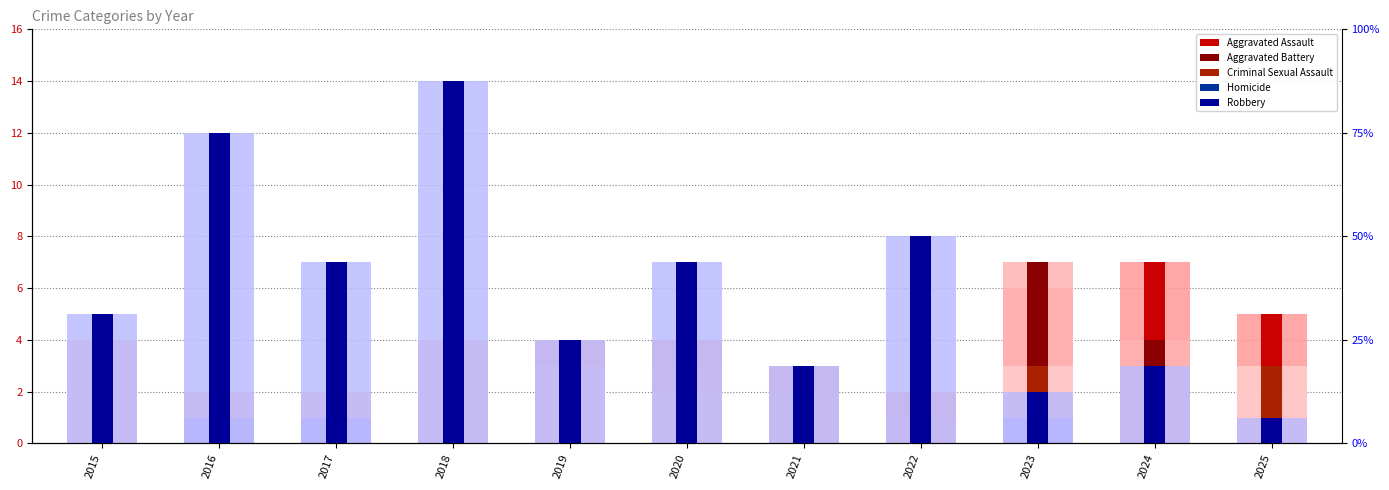

What is the average value of the Criminal Sexual Assault series?

2